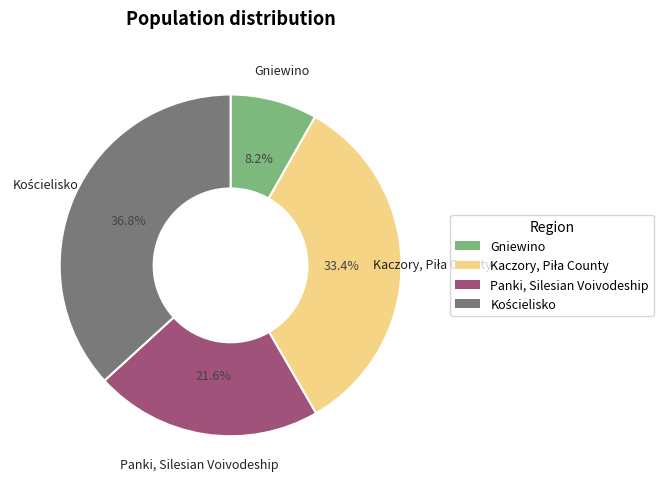

To the nearest percent, what is the average slice percentage?

25%